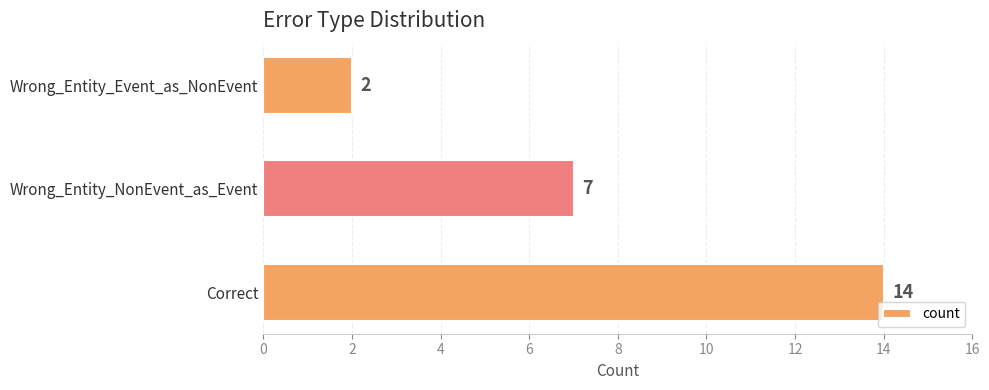

Between Correct and Wrong_Entity_Event_as_NonEvent, which is larger?

Correct